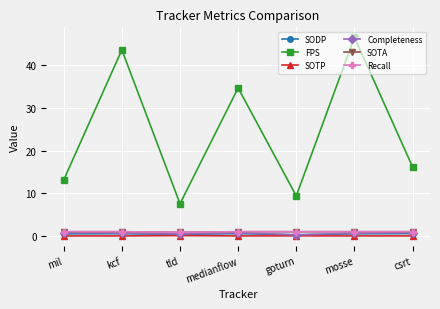

Does the chart have visible grid lines?

Yes